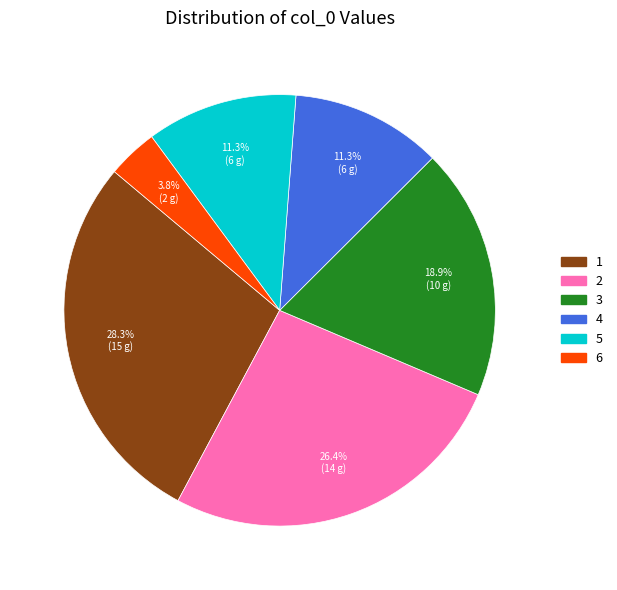

Is there any slice that represents more than half of the pie?

No